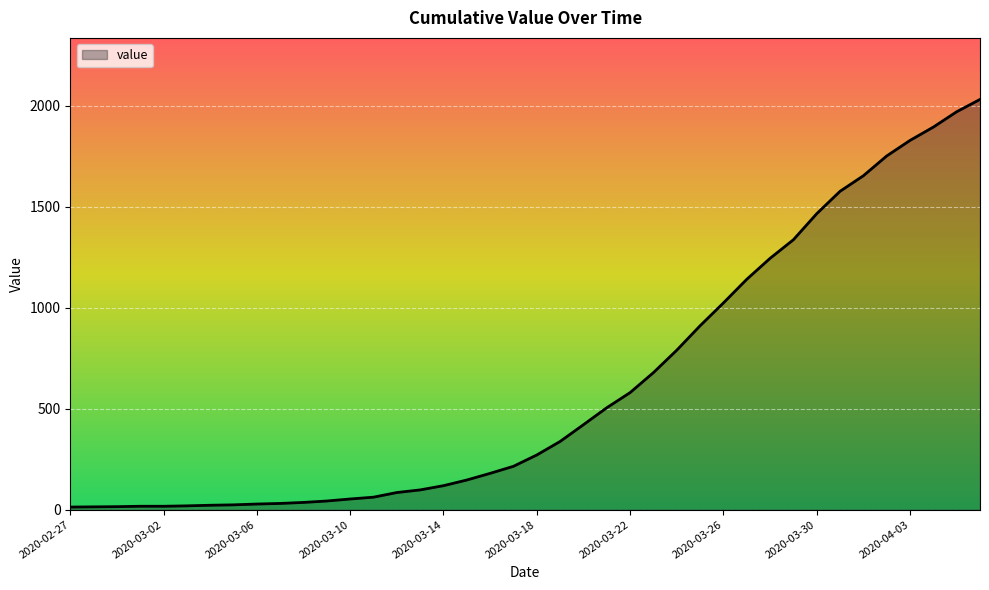

What is the greatest value displayed?

2032